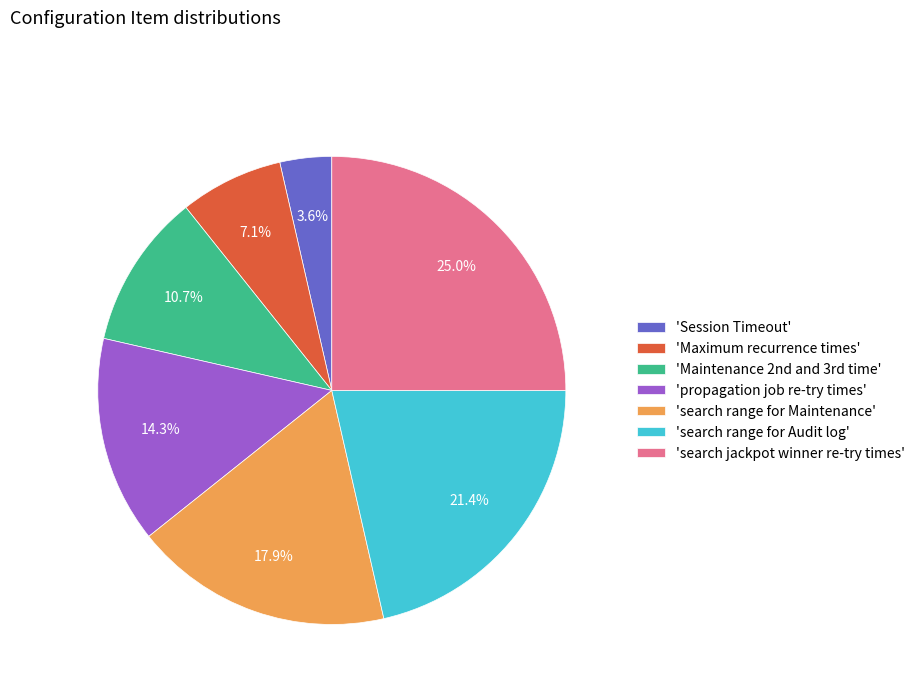

Rank the categories by value from highest to lowest.

'search jackpot winner re-try times', 'search range for Audit log', 'search range for Maintenance', 'propagation job re-try times', 'Maintenance 2nd and 3rd time', 'Maximum recurrence times', 'Session Timeout'